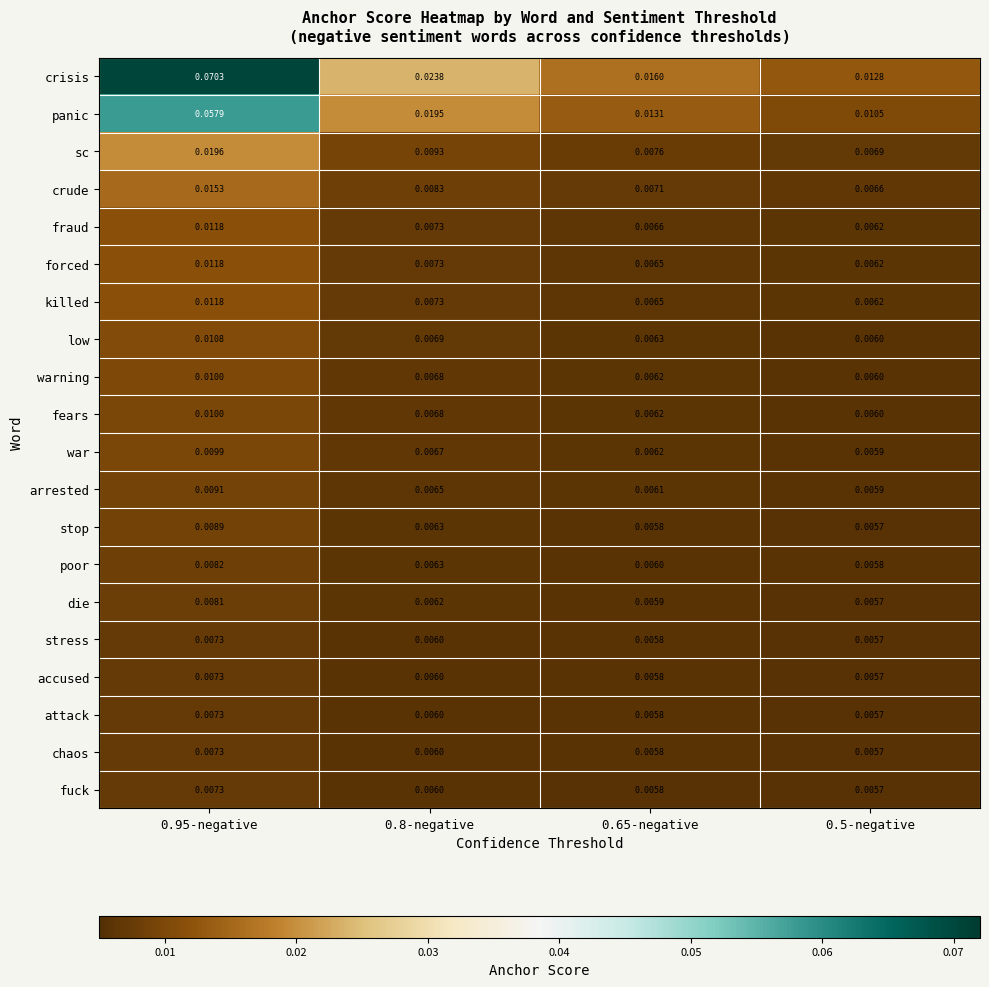

Which series changed the most between 0.8-negative and 0.5-negative?

crisis